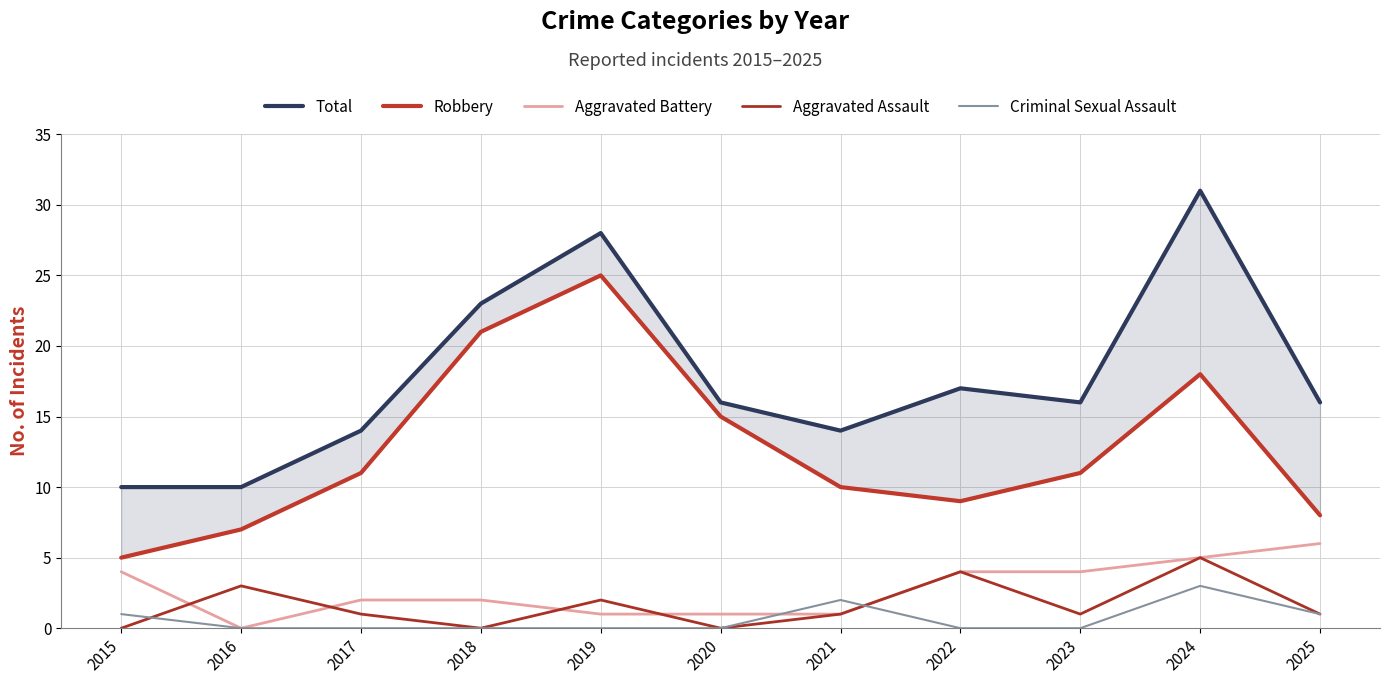

What is the approximate value of Robbery at 2021?

10